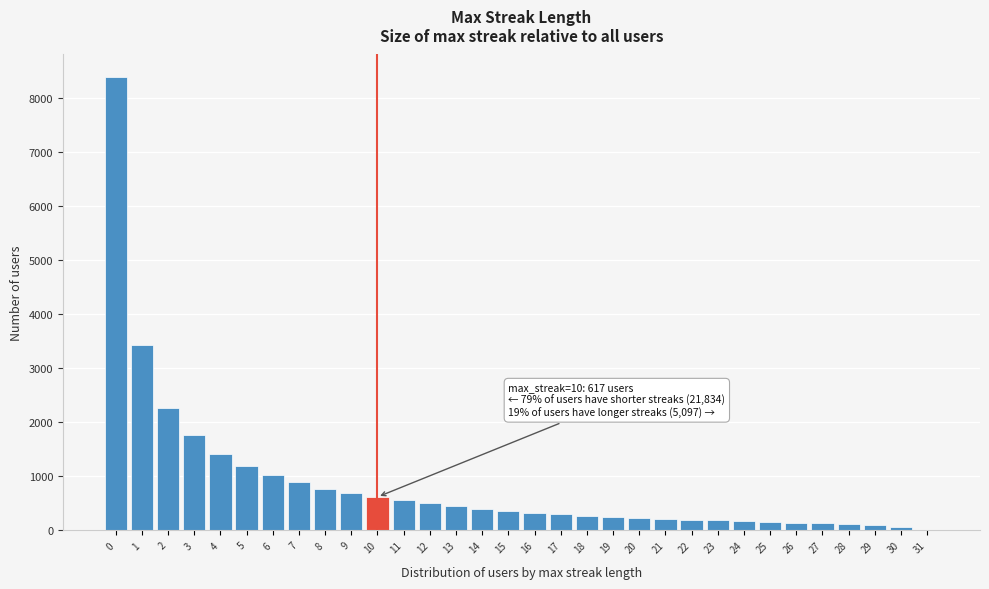

Is it true that the value at 1 is 1378?

False